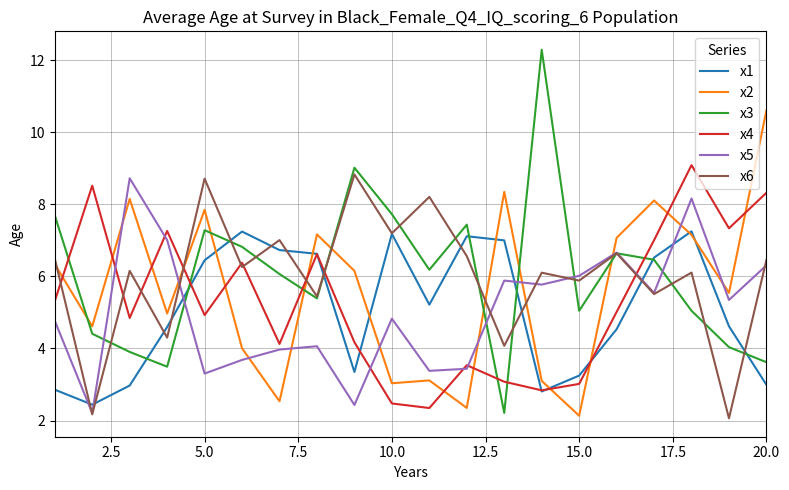

After their last crossing, which series has the higher values: x3 or x2?

x2